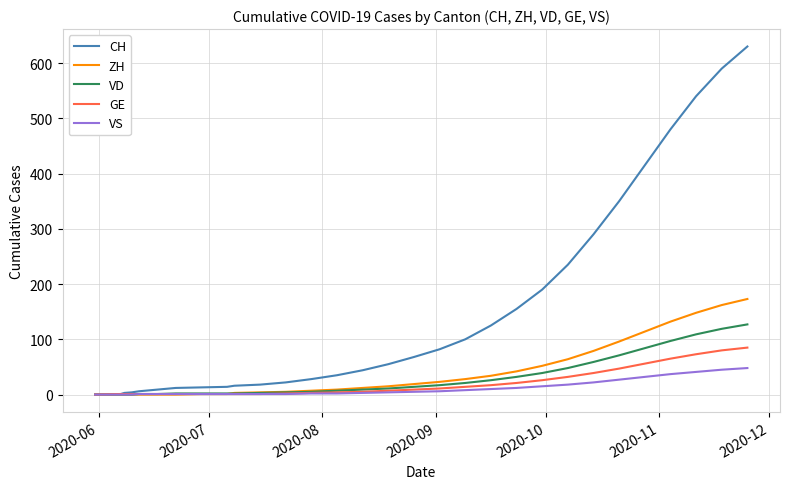

Which series has the largest total across all categories?

CH